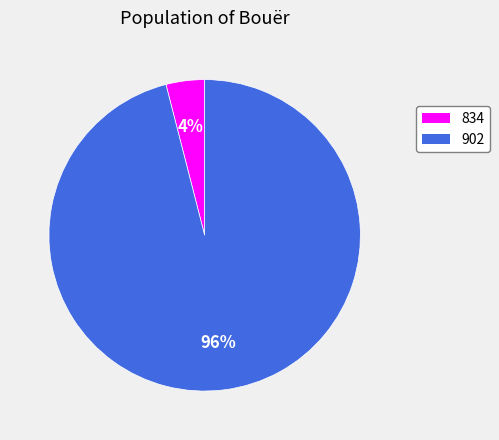

What is the ratio of the value at 902 to the value at 834?

24.0